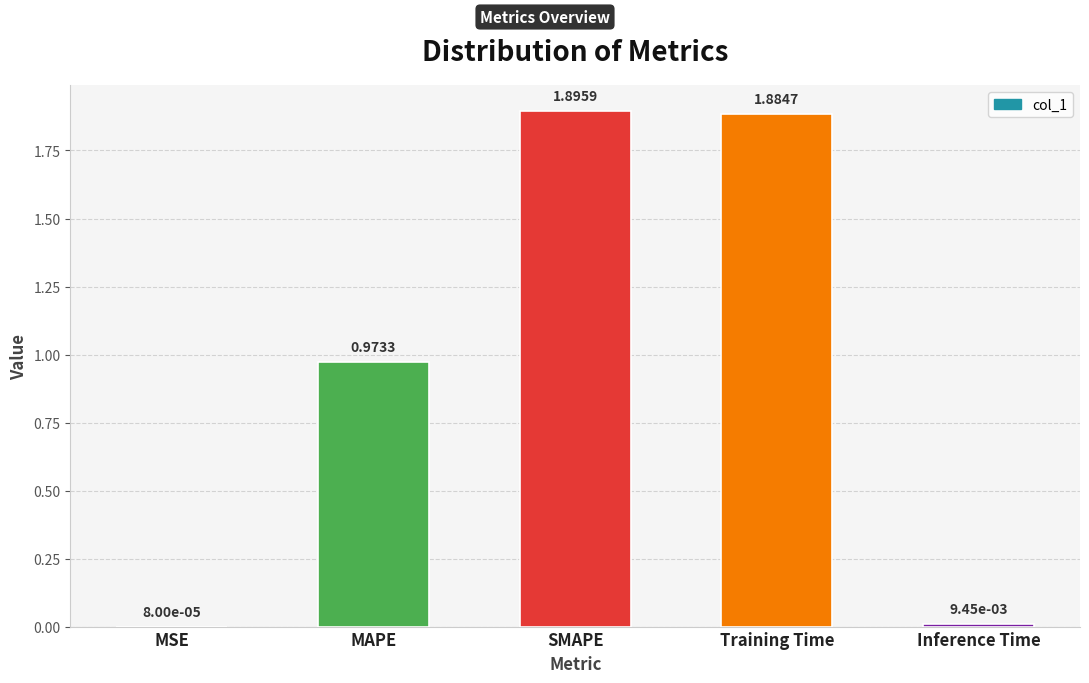

What is the sum of all values?

4.8